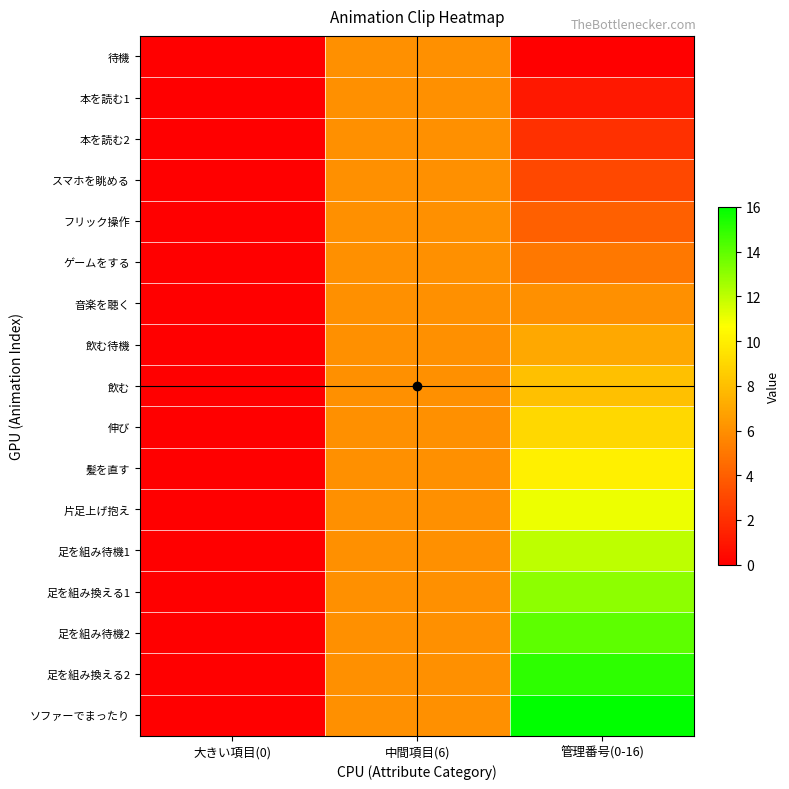

Reading right to left, extract all data points from this chart.

待機: 管理番号(0-16)=0	中間項目(6)=6	大きい項目(0)=0
本を読む1: 管理番号(0-16)=1	中間項目(6)=6	大きい項目(0)=0
本を読む2: 管理番号(0-16)=2	中間項目(6)=6	大きい項目(0)=0
スマホを眺める: 管理番号(0-16)=3	中間項目(6)=6	大きい項目(0)=0
フリック操作: 管理番号(0-16)=4	中間項目(6)=6	大きい項目(0)=0
ゲームをする: 管理番号(0-16)=5	中間項目(6)=6	大きい項目(0)=0
音楽を聴く: 管理番号(0-16)=6	中間項目(6)=6	大きい項目(0)=0
飲む待機: 管理番号(0-16)=7	中間項目(6)=6	大きい項目(0)=0
飲む: 管理番号(0-16)=8	中間項目(6)=6	大きい項目(0)=0
伸び: 管理番号(0-16)=9	中間項目(6)=6	大きい項目(0)=0
髪を直す: 管理番号(0-16)=10	中間項目(6)=6	大きい項目(0)=0
片足上げ抱え: 管理番号(0-16)=11	中間項目(6)=6	大きい項目(0)=0
足を組み待機1: 管理番号(0-16)=12	中間項目(6)=6	大きい項目(0)=0
足を組み換える1: 管理番号(0-16)=13	中間項目(6)=6	大きい項目(0)=0
足を組み待機2: 管理番号(0-16)=14	中間項目(6)=6	大きい項目(0)=0
足を組み換える2: 管理番号(0-16)=15	中間項目(6)=6	大きい項目(0)=0
ソファーでまったり: 管理番号(0-16)=16	中間項目(6)=6	大きい項目(0)=0